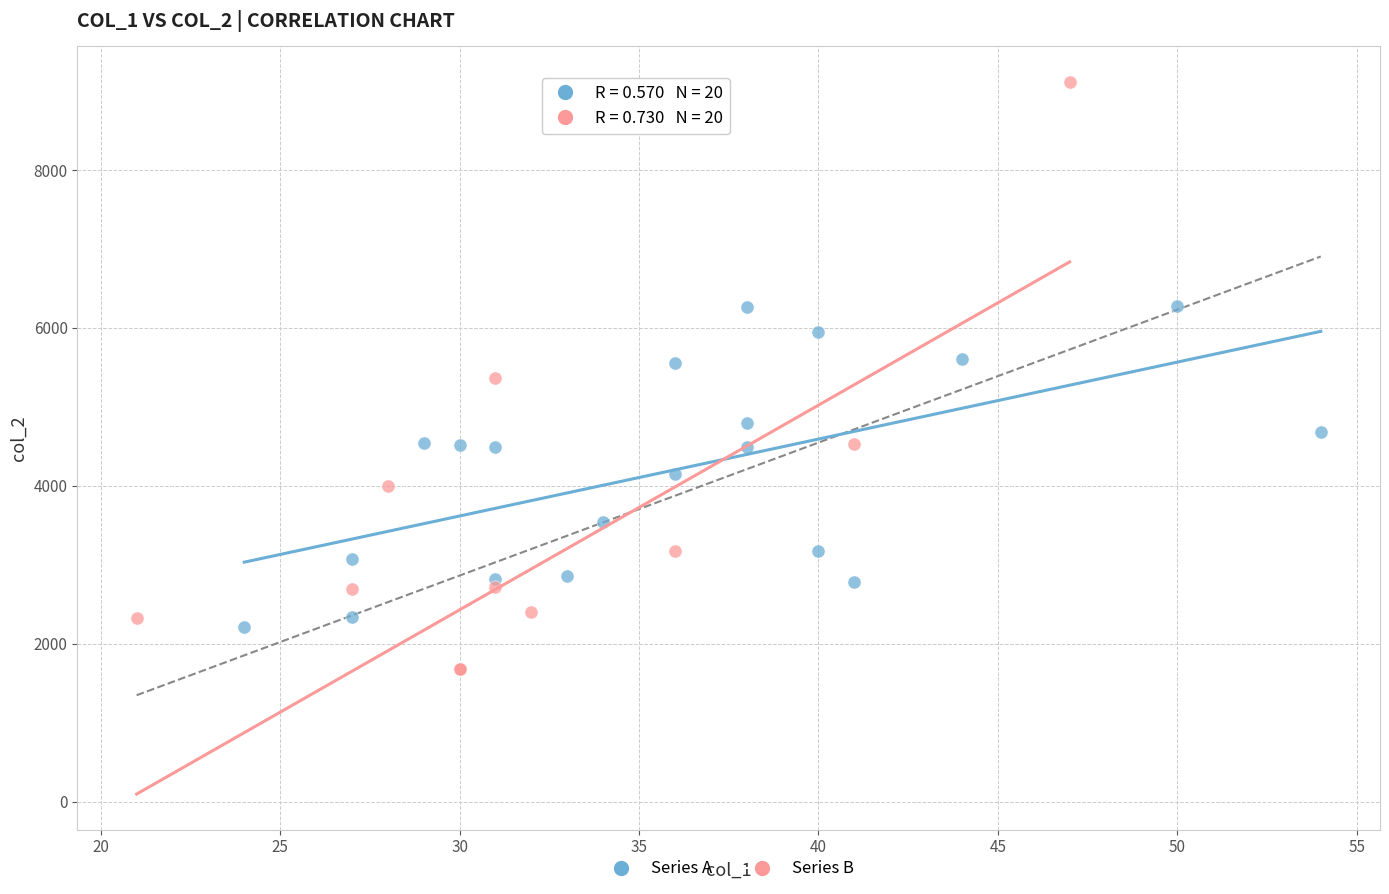

Which series reaches the minimum Y coordinate?

Series B